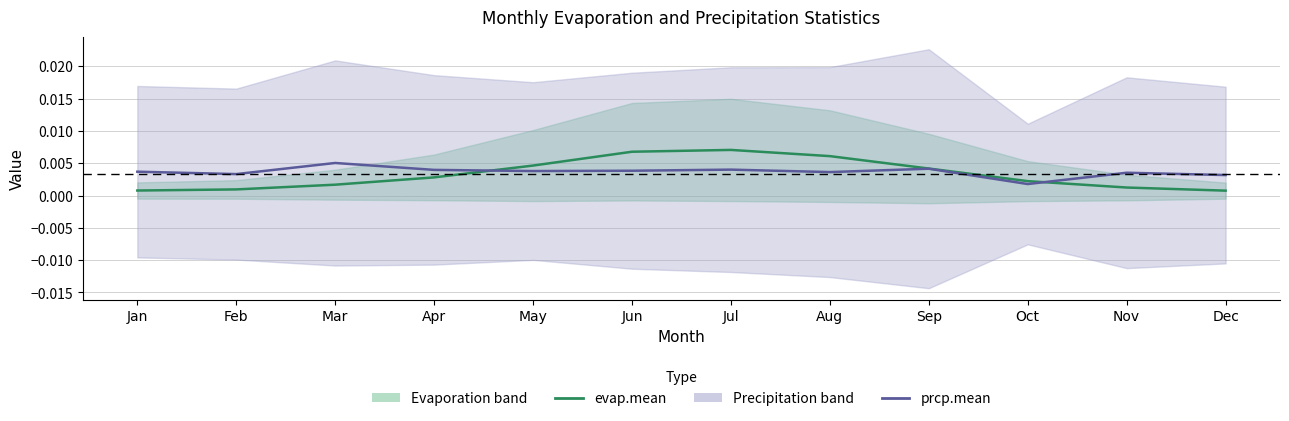

How many intersections are there between prcp.mean and evap.mean?

2